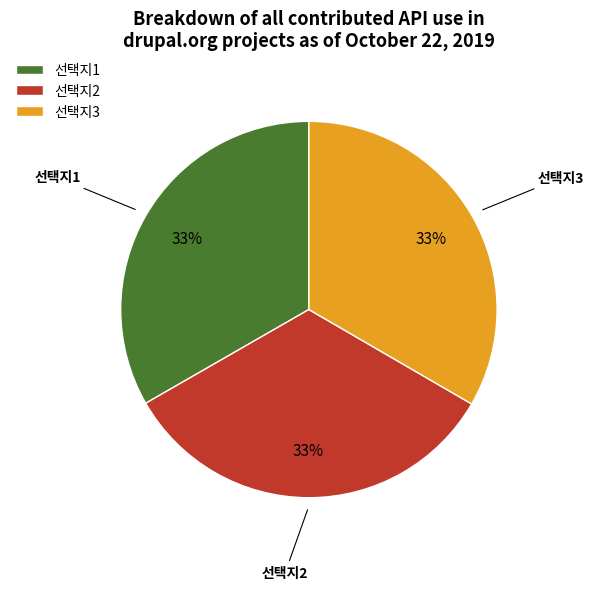

Is 선택지2 the majority of the pie?

No